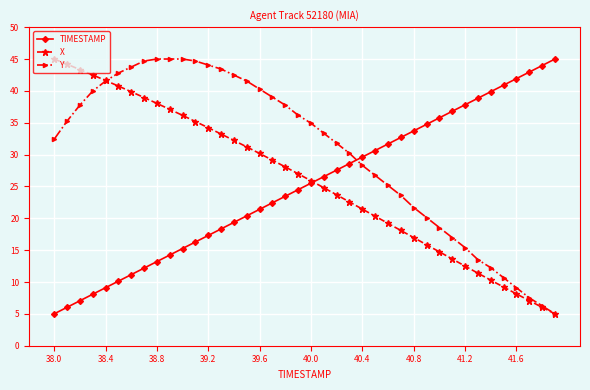

How many times do Y and TIMESTAMP cross each other?

1